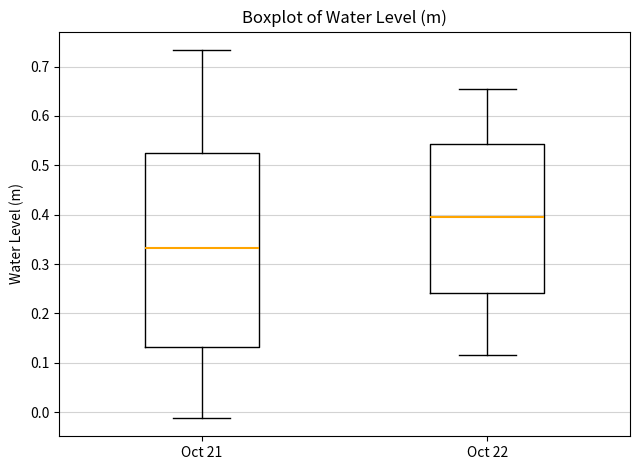

Reading left to right, transcribe this box plot: for each box, give where its median line is, the range the box spans, and where its two whiskers end, as read against the y-axis. The values are not printed on the chart, so give them approximately, as read against the axis.

Oct 21: median 0.33, box 0.13 to 0.52, whiskers -0.01 to 0.73
Oct 22: median 0.40, box 0.24 to 0.54, whiskers 0.12 to 0.65